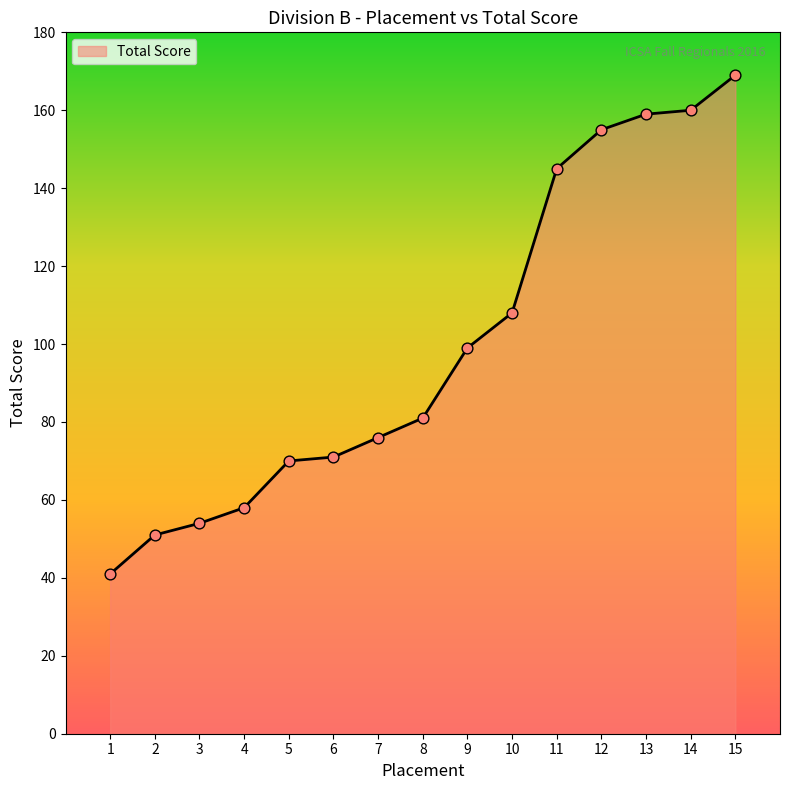

Which has a higher value, 6 or 4?

6